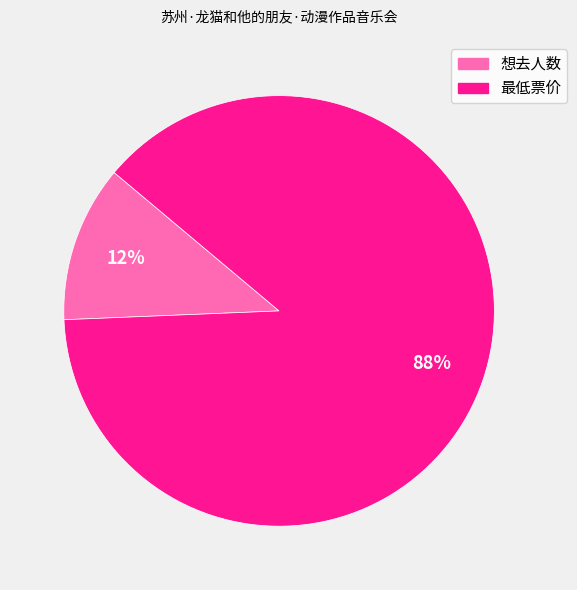

Which category has the smallest portion of the pie?

想去人数